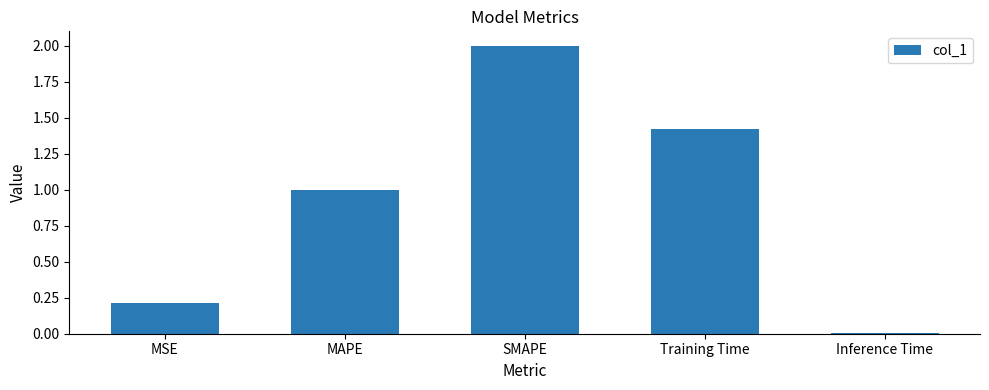

Which label corresponds to the smallest value in the chart?

Inference Time